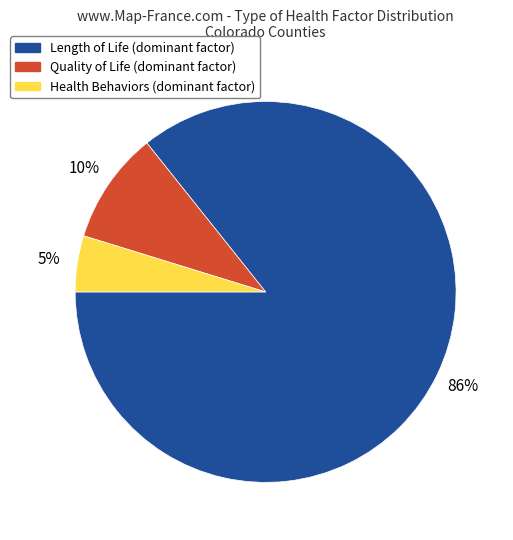

How many segments does this pie chart have?

3